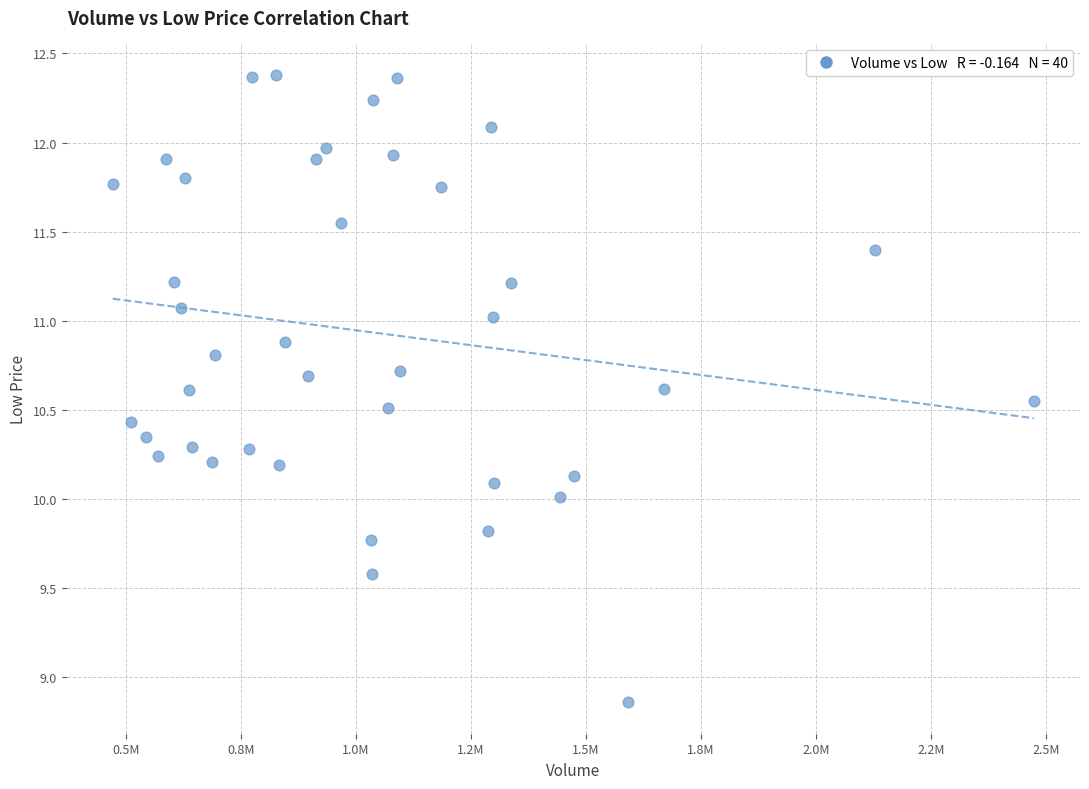

What is the range of X values (max minus min)?

2001236.0